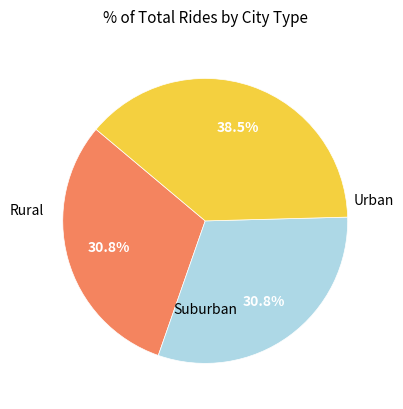

Is there a majority slice in this chart?

No